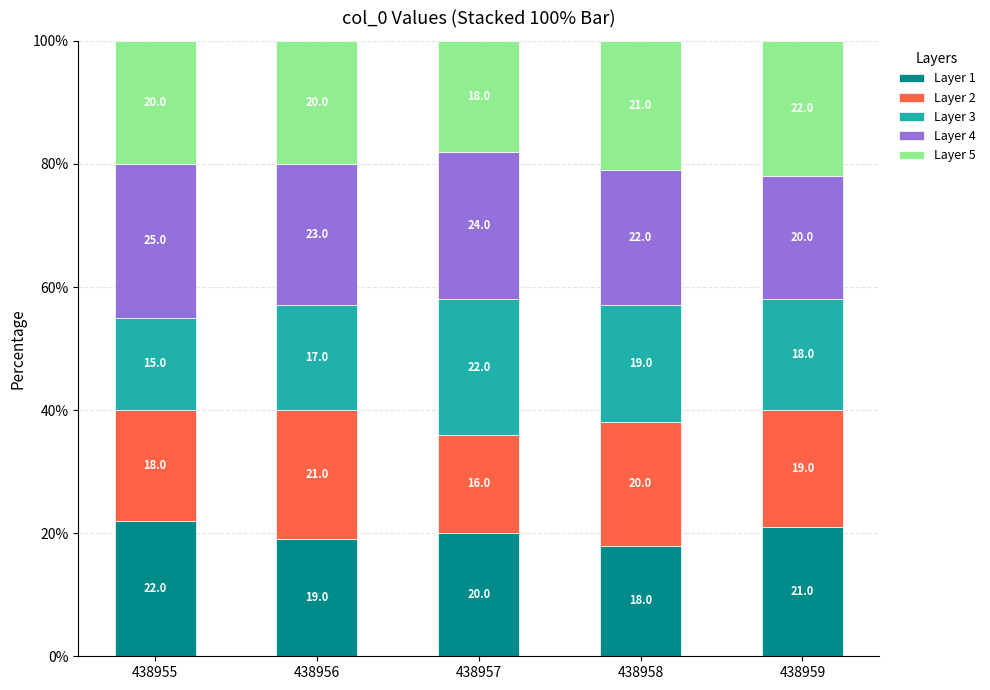

What is the highest value of the Layer 1 series?

22.0